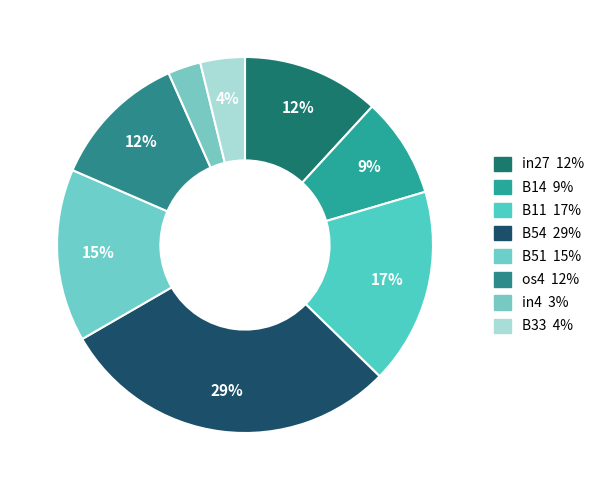

How many slices are in this pie chart?

8